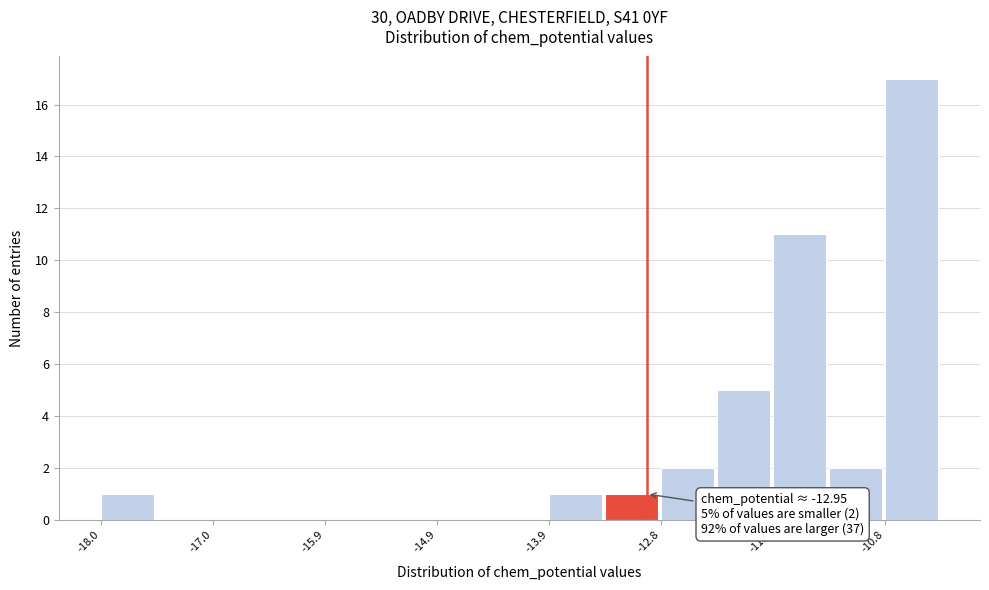

Around what value on the x-axis is the tallest bar? Give the approximate position of its centre, as read against the axis.

-10.6